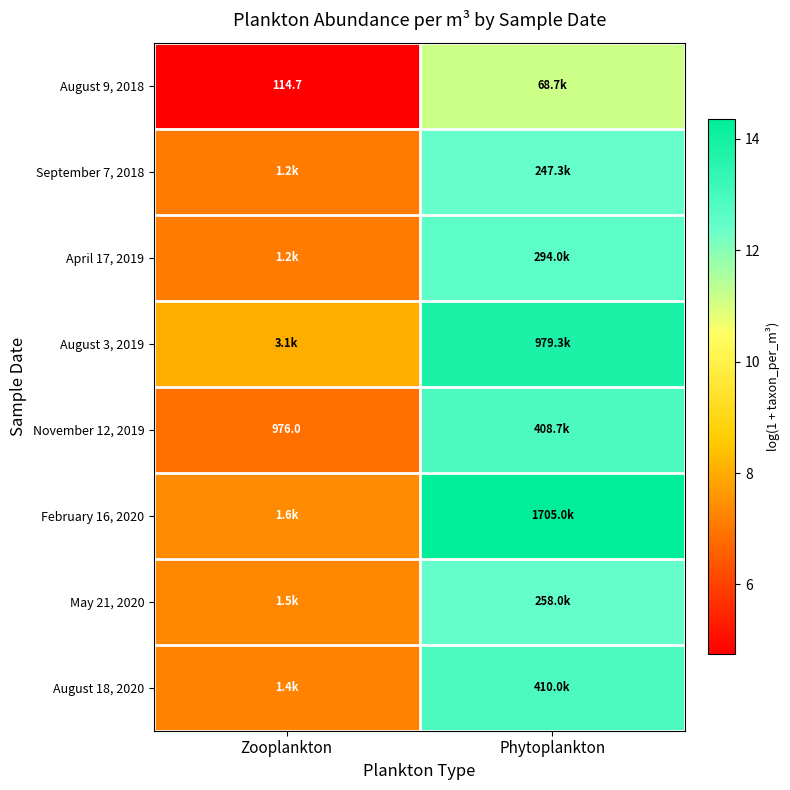

Which series has the widest spread of values?

February 16, 2020